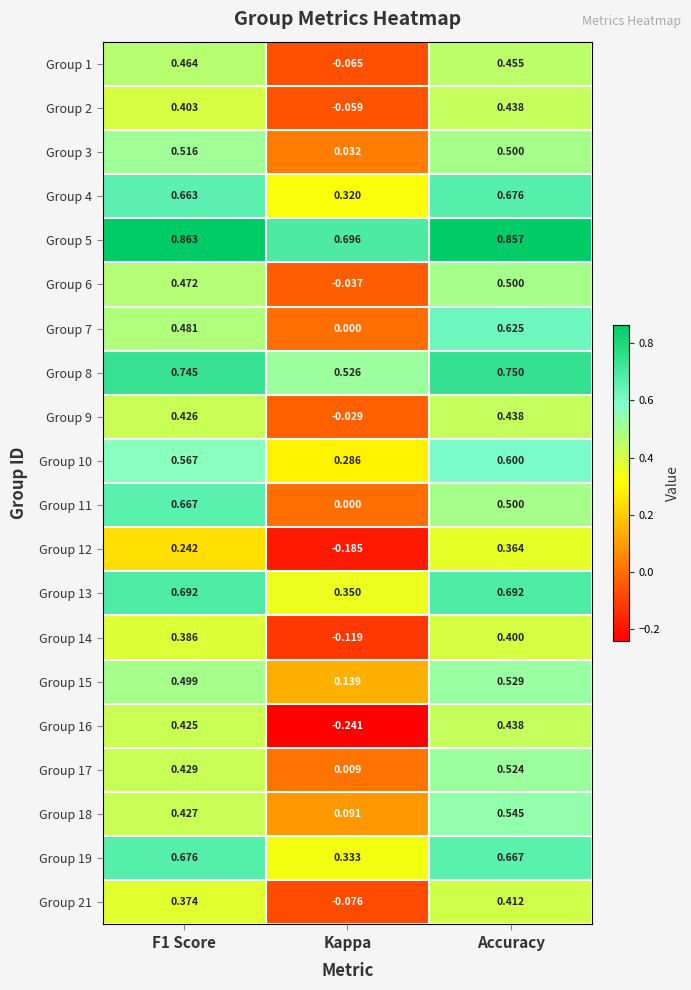

At which label is Group 16 closest to 0?

Kappa